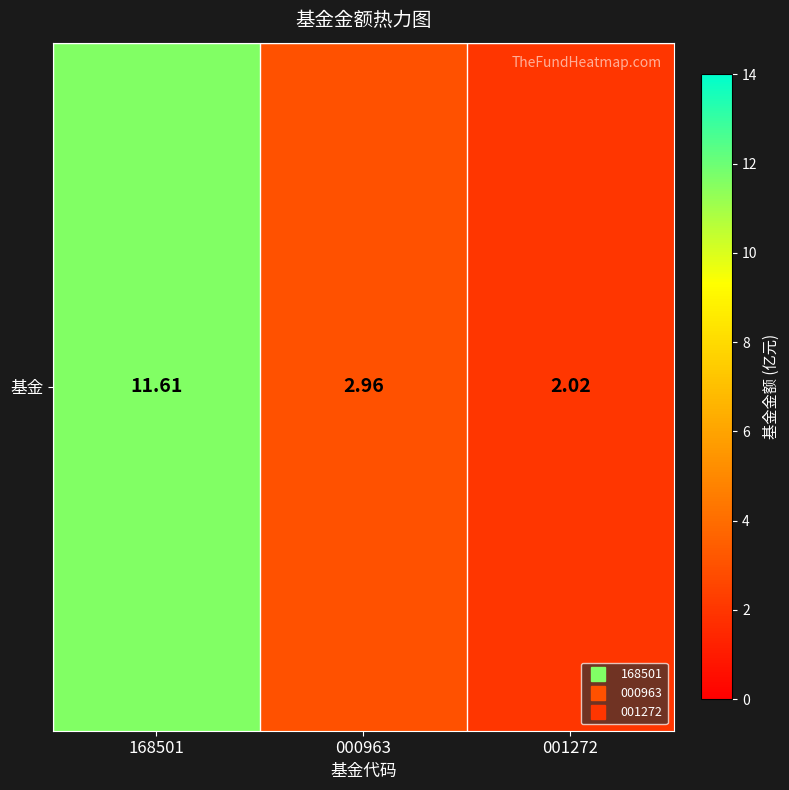

Between 168501 and 001272, which is larger?

168501